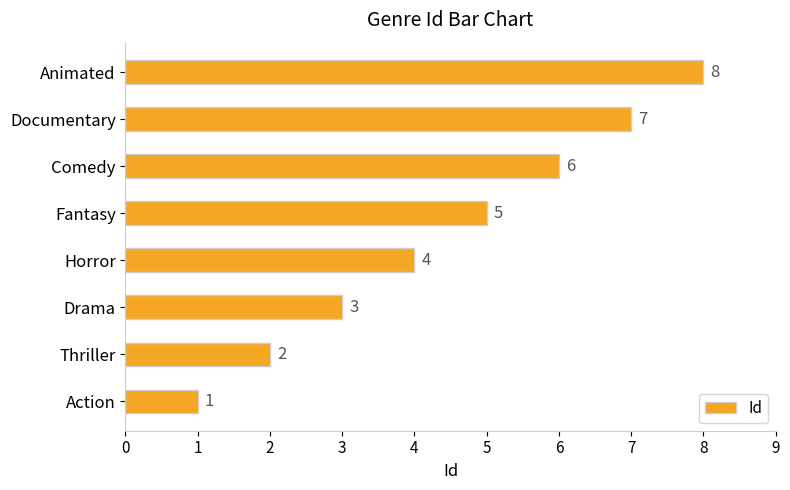

List the labels in order of value, largest first.

Animated, Documentary, Comedy, Fantasy, Horror, Drama, Thriller, Action